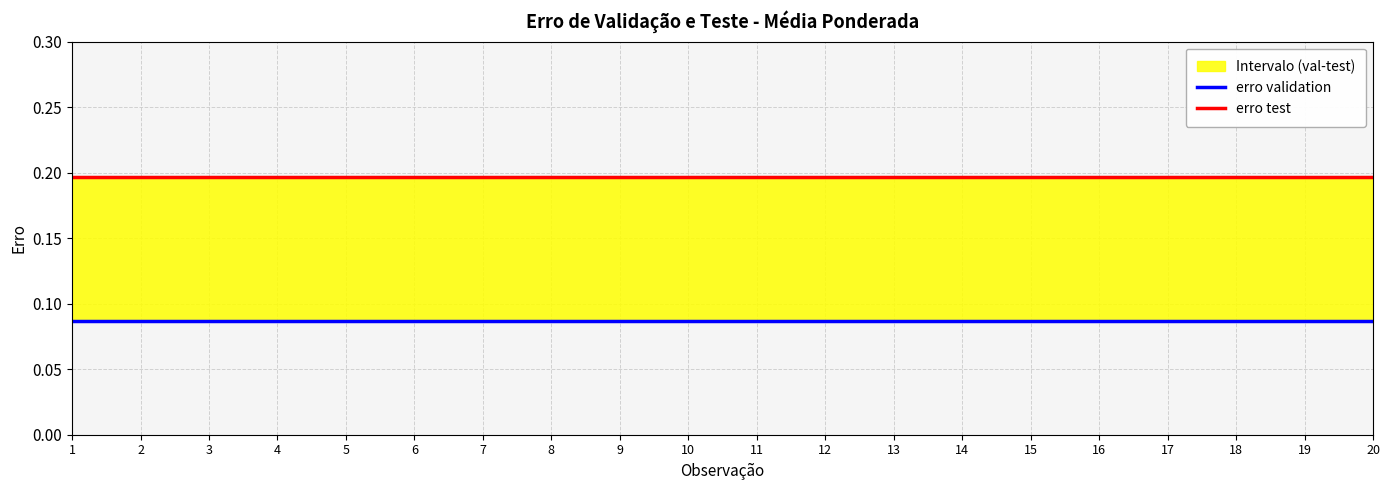

At which label is erro validation closest to 0?

1